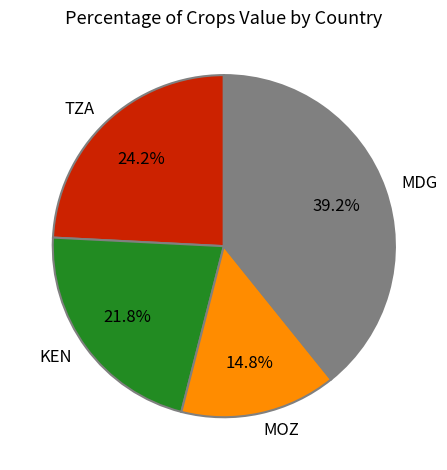

Is there any slice that represents more than half of the pie?

No